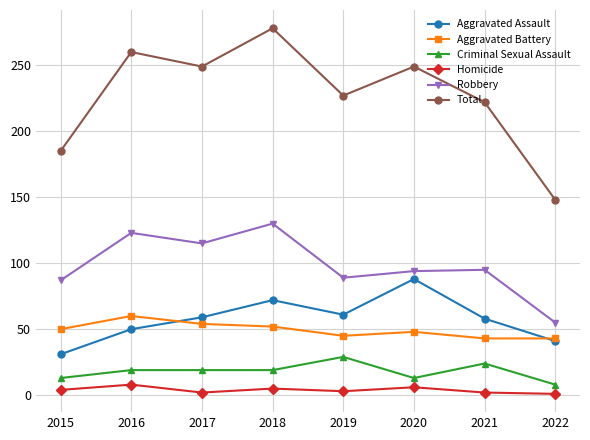

The Robbery series shows 89 at 2019. True or false?

True